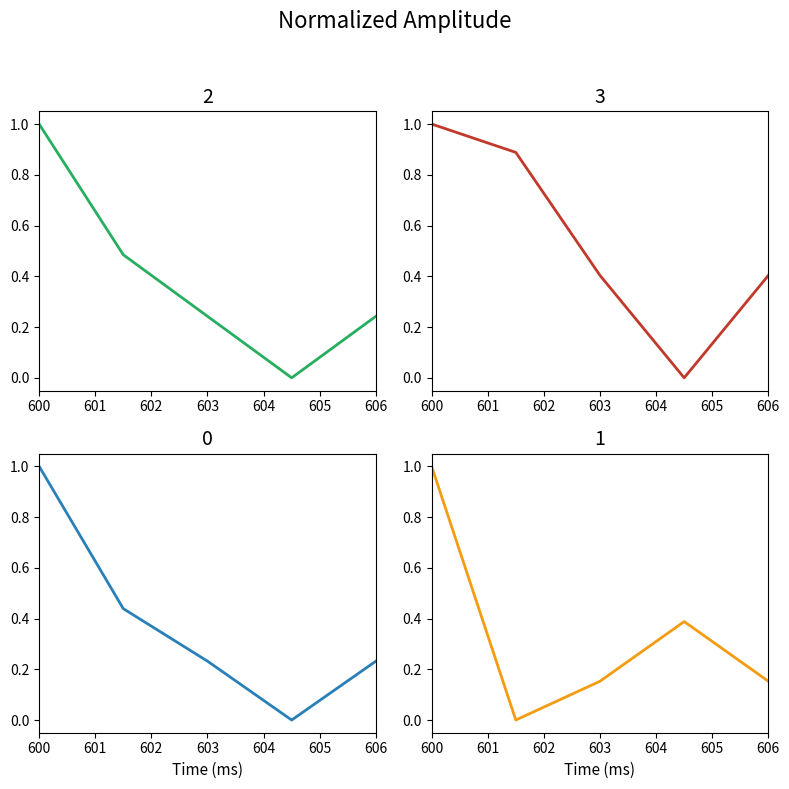

What is the average value of the pf_vm_c_pu series?

0.3